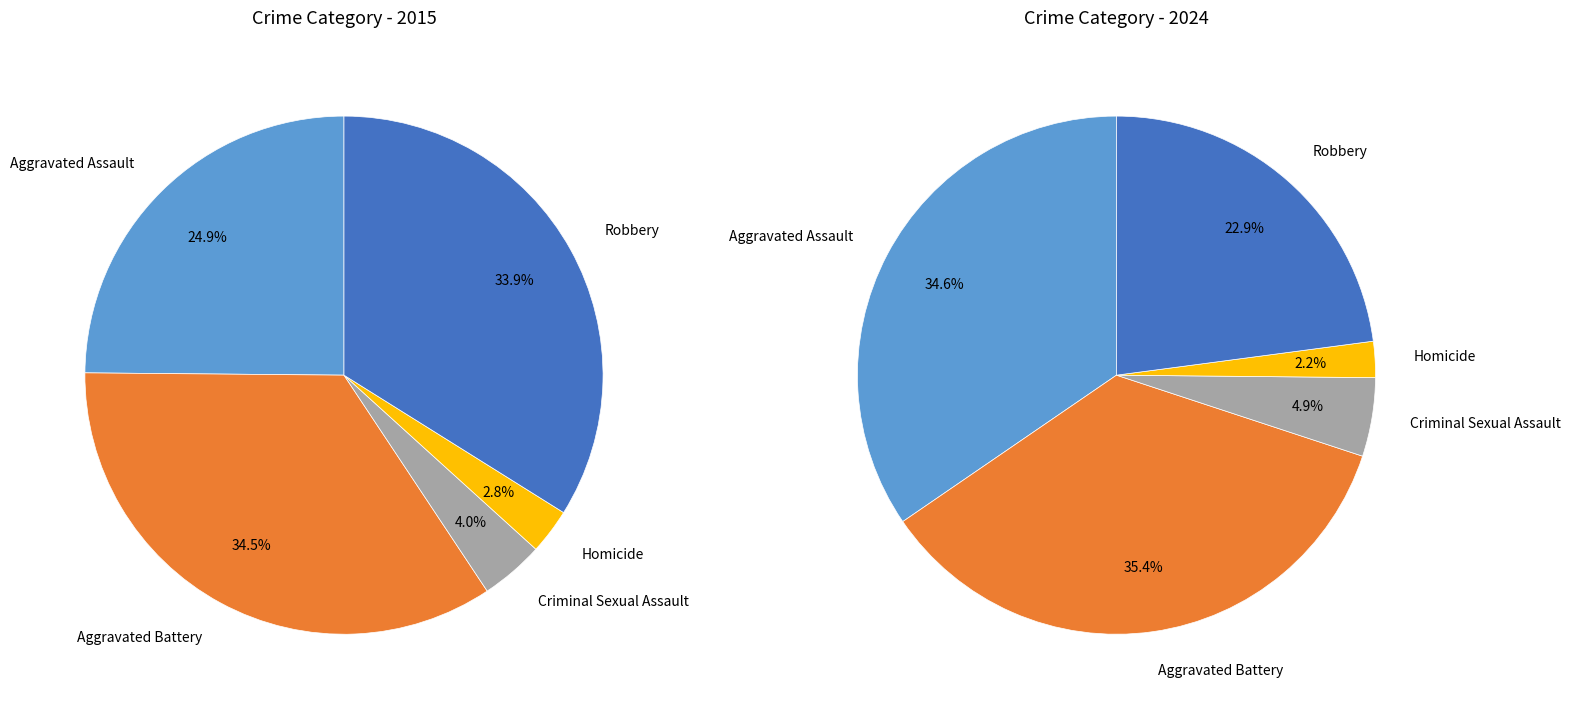

To the nearest percent, what portion does Robbery represent?

34%